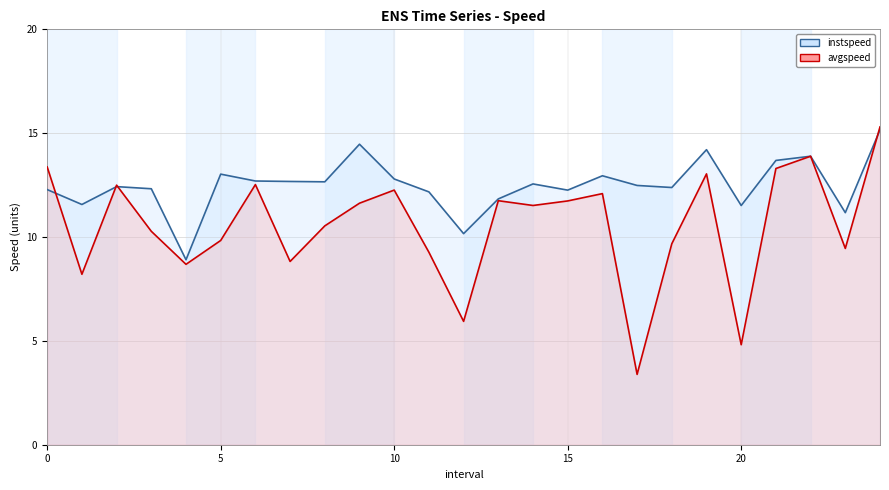

Rank the series at 5 from highest to lowest value.

instspeed, avgspeed